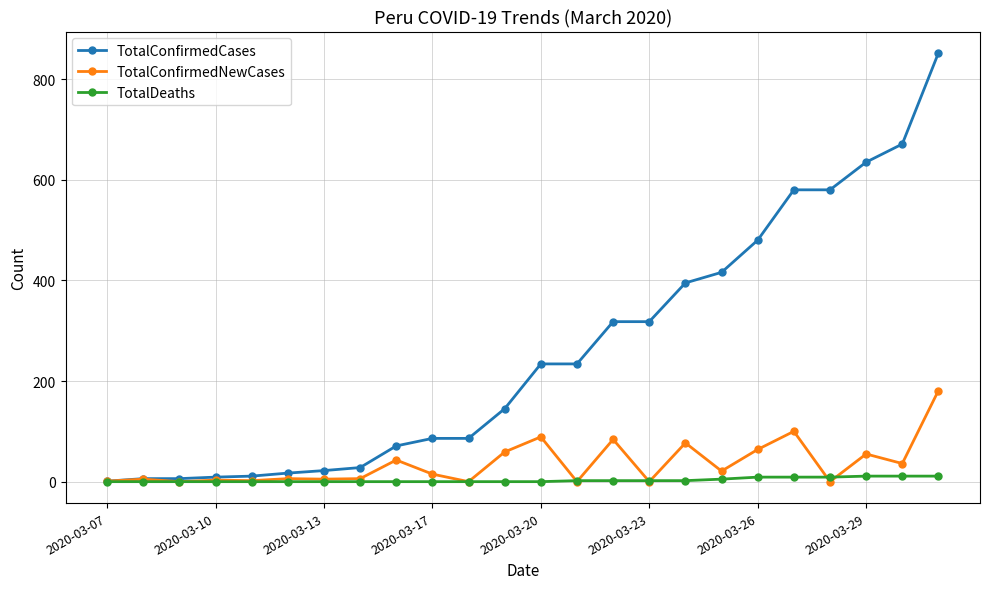

How many lines are shown in the chart?

3